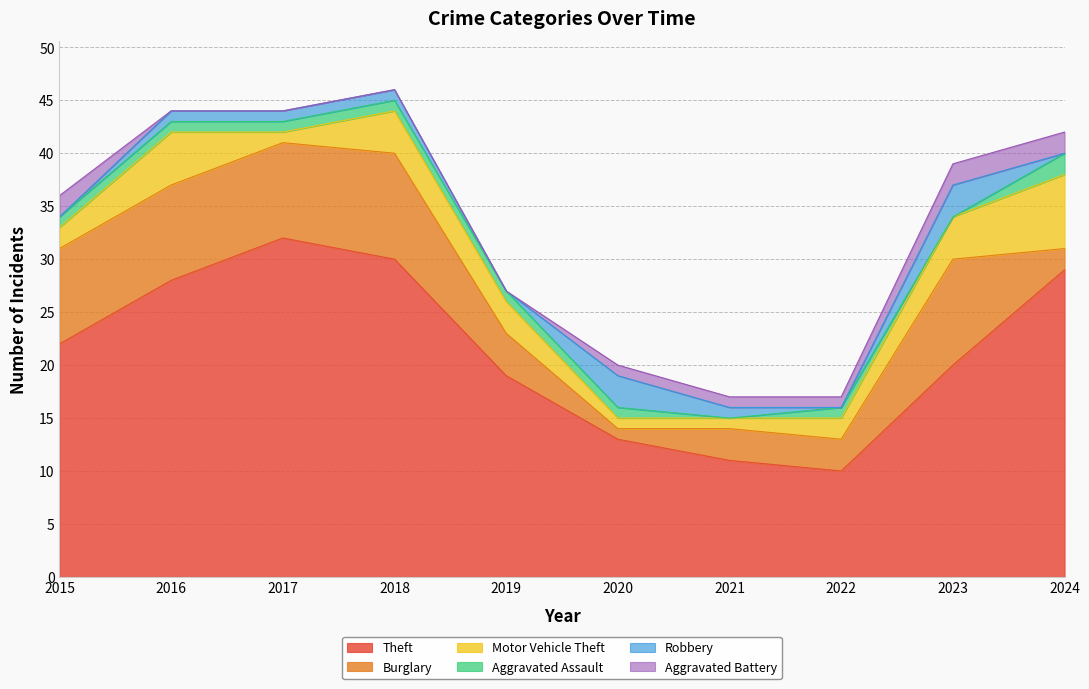

Where does the Theft series first go above 22?

2016